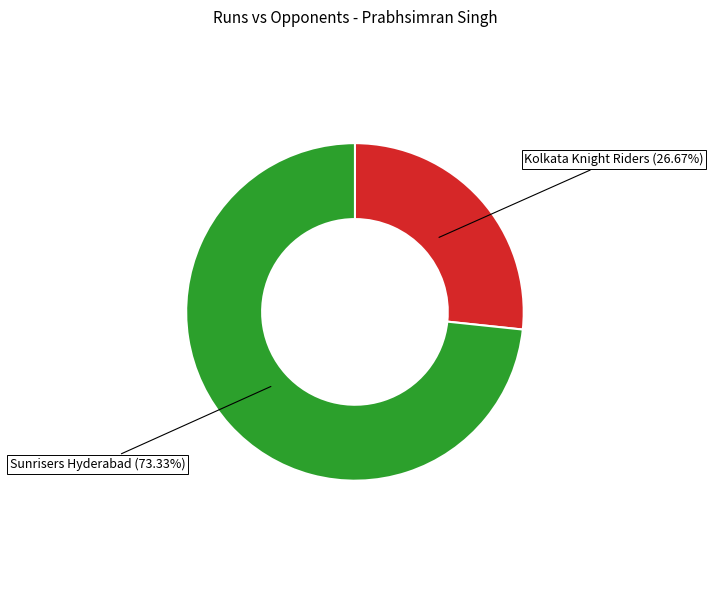

To the nearest percent, what portion does Sunrisers Hyderabad represent?

73%